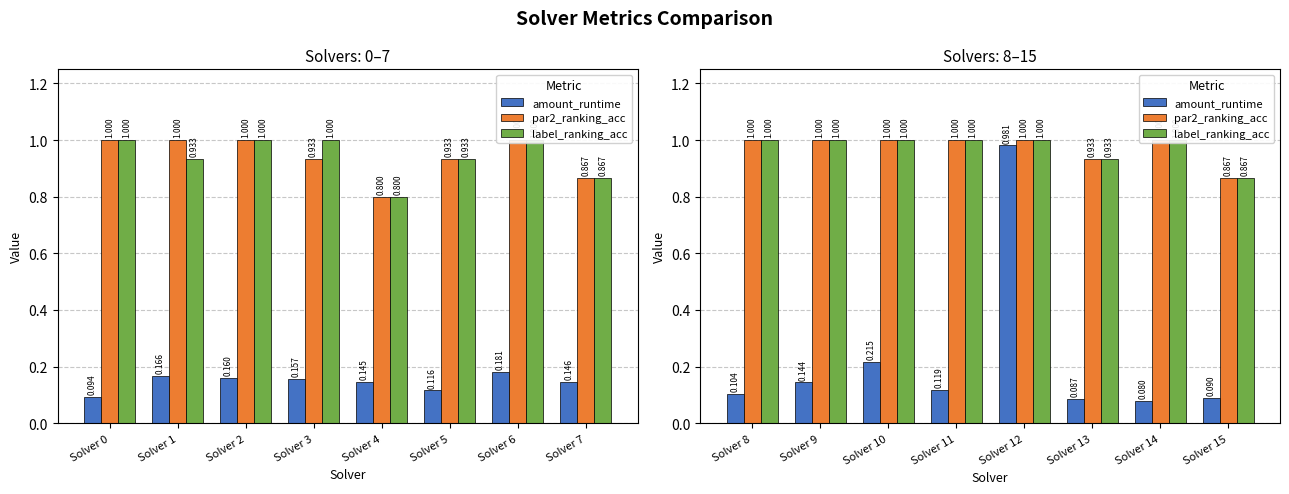

Is the value of label_ranking_acc at Solver 14 greater than the value of par2_ranking_acc at Solver 10?

No